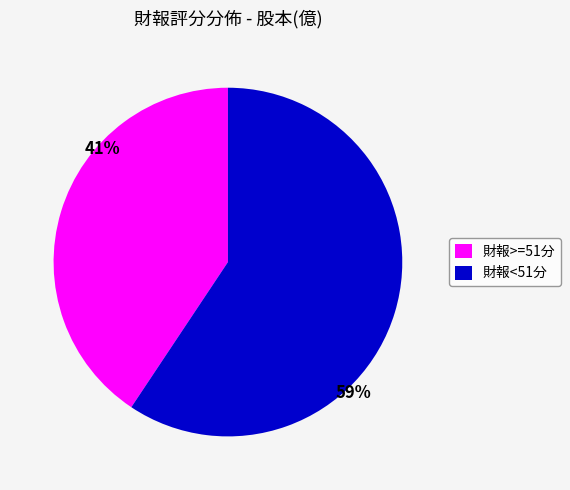

Does any single category account for the majority?

Yes